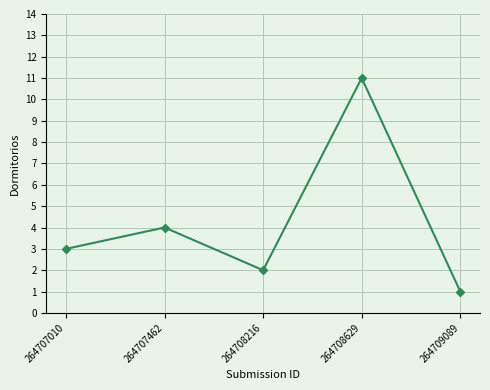

What is the average value?

4